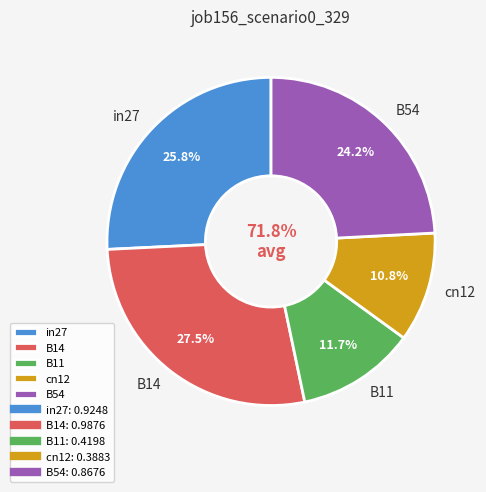

Does in27 represent more than half of the total?

No